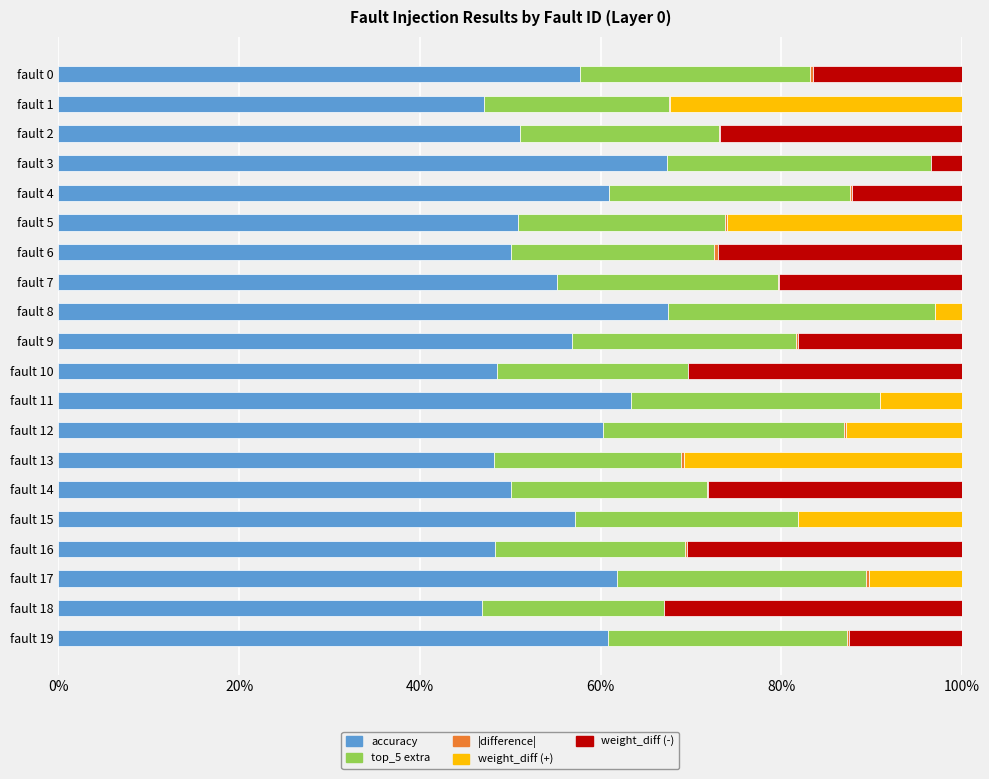

True or false: accuracy has a value of 46.8 at fault 18.

True